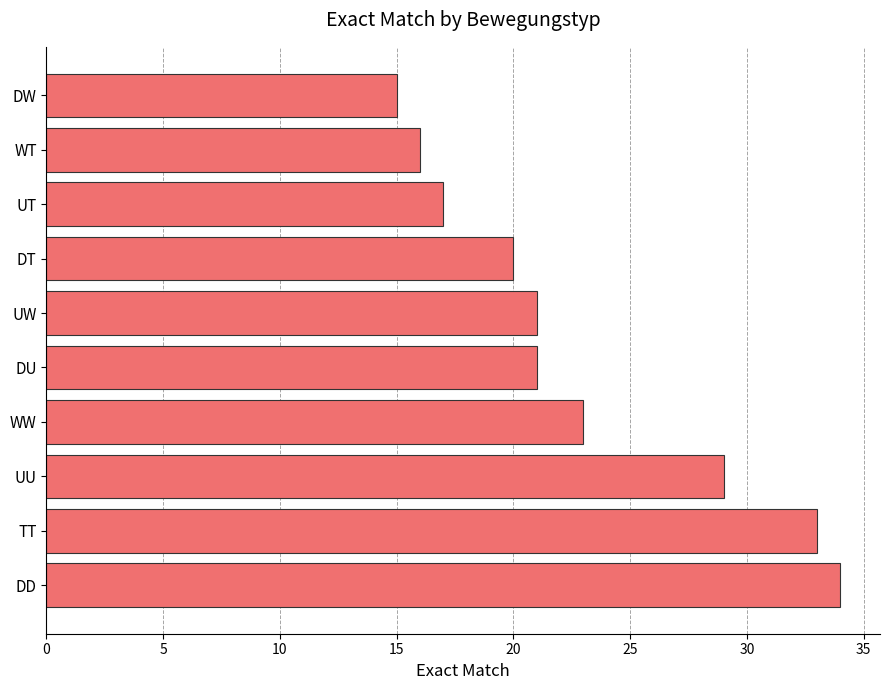

Reading top to bottom, transcribe all the data shown in this chart.

15	16	17	20	21	21	23	29	33	34